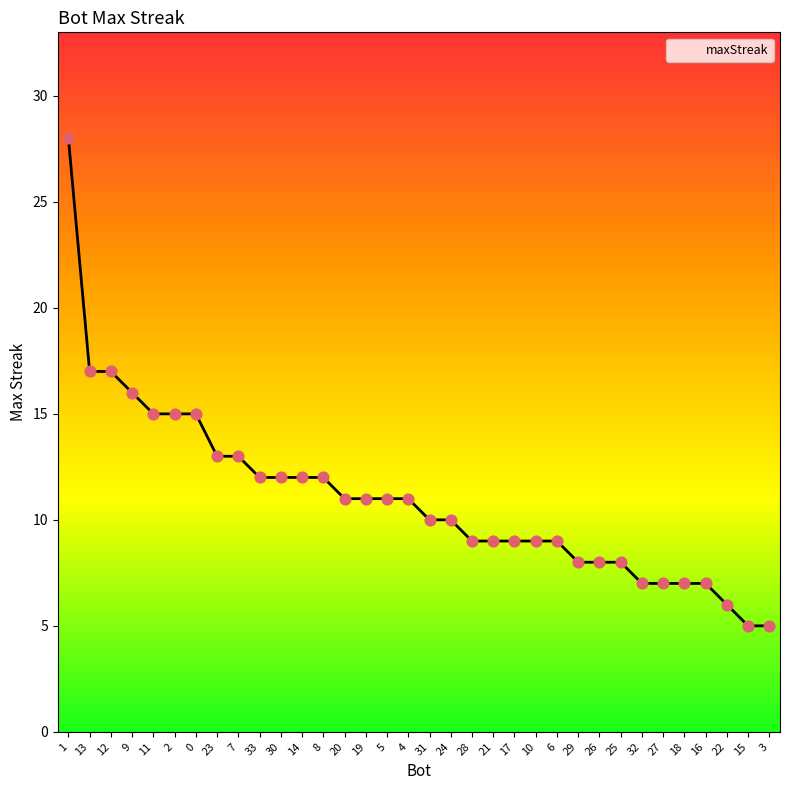

What is the change in value from 13 to 20?

-6